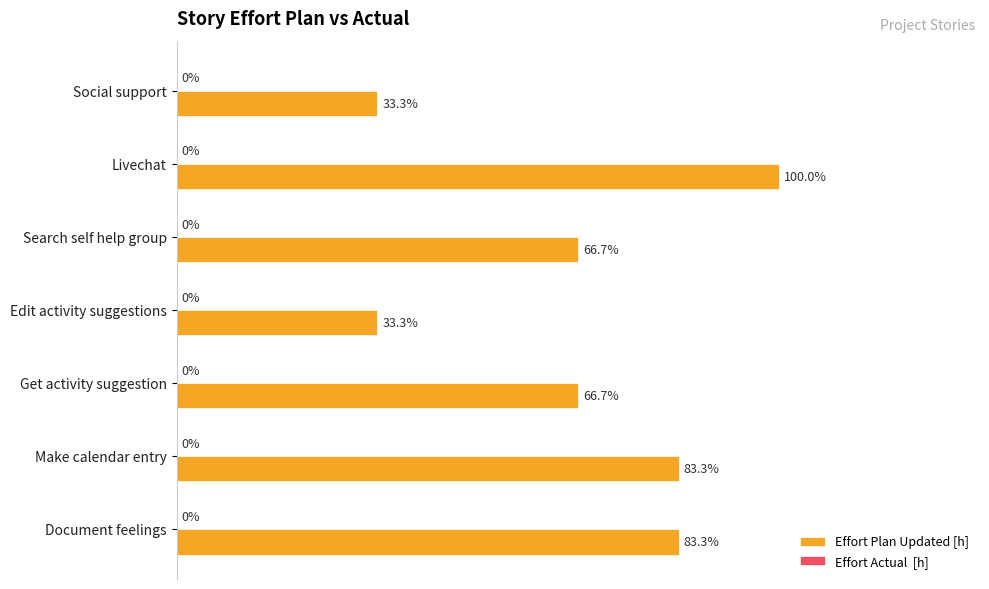

Are the bars horizontal?

Yes